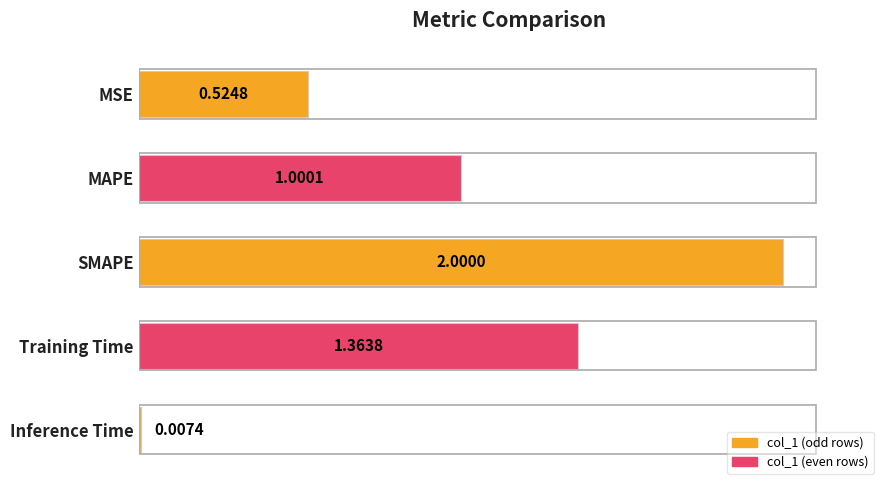

What is the average value?

1.0